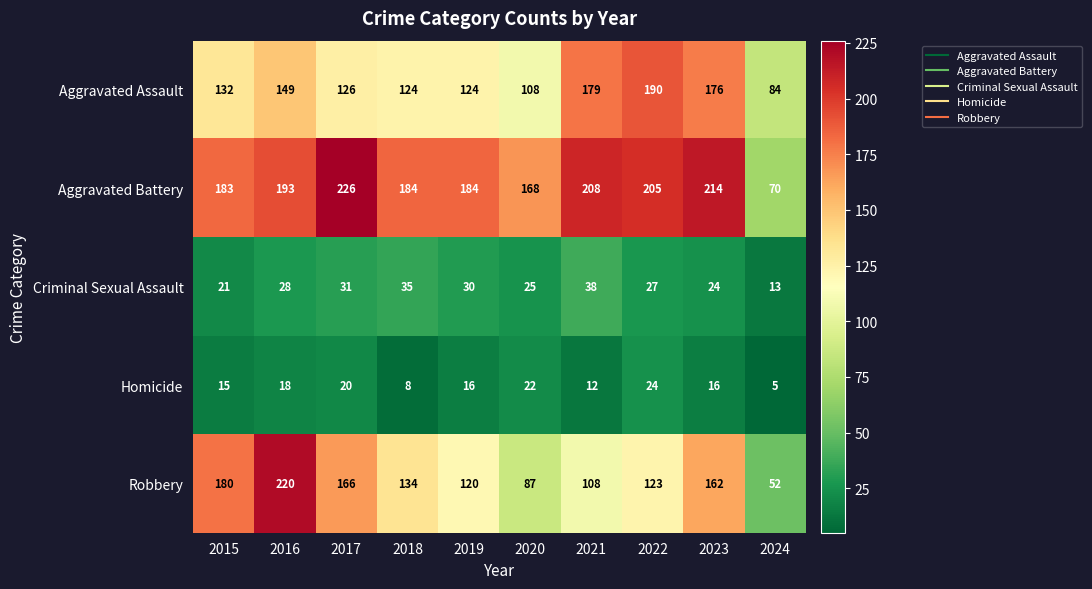

What is the sum of the Robbery values at 2020 and 2022?

210